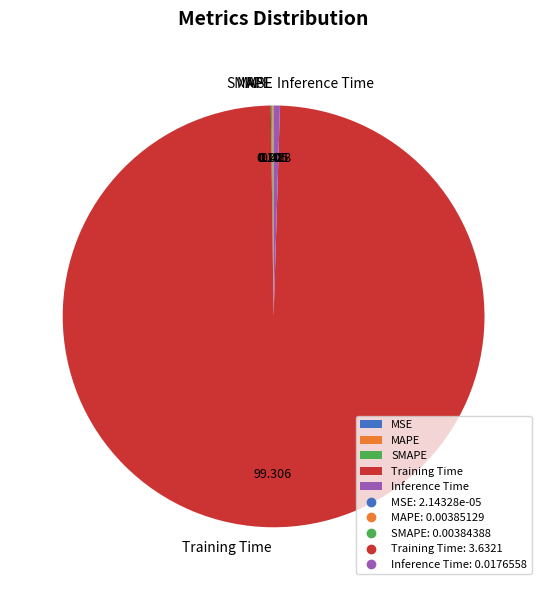

Which slice is the largest?

Training Time